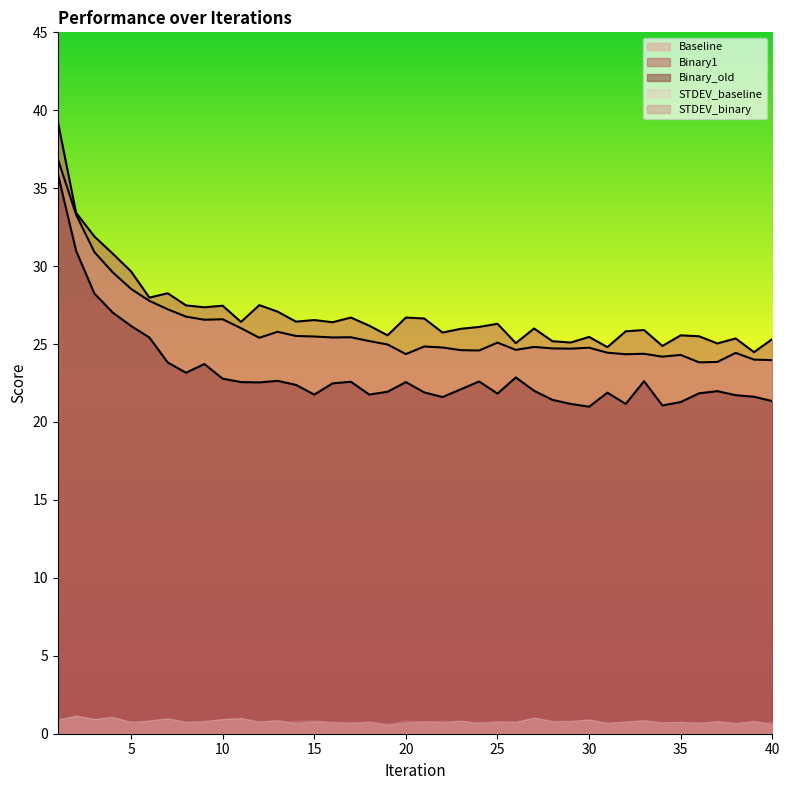

What is the lowest value of the Baseline series?

23.8